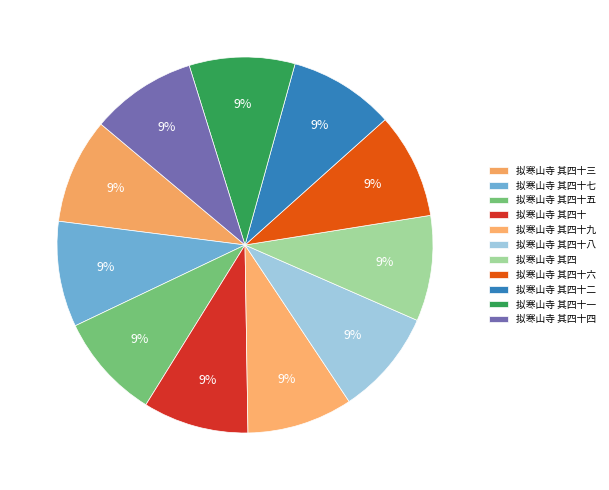

To the nearest percent, what portion does 拟寒山寺 其四十七 represent?

9%